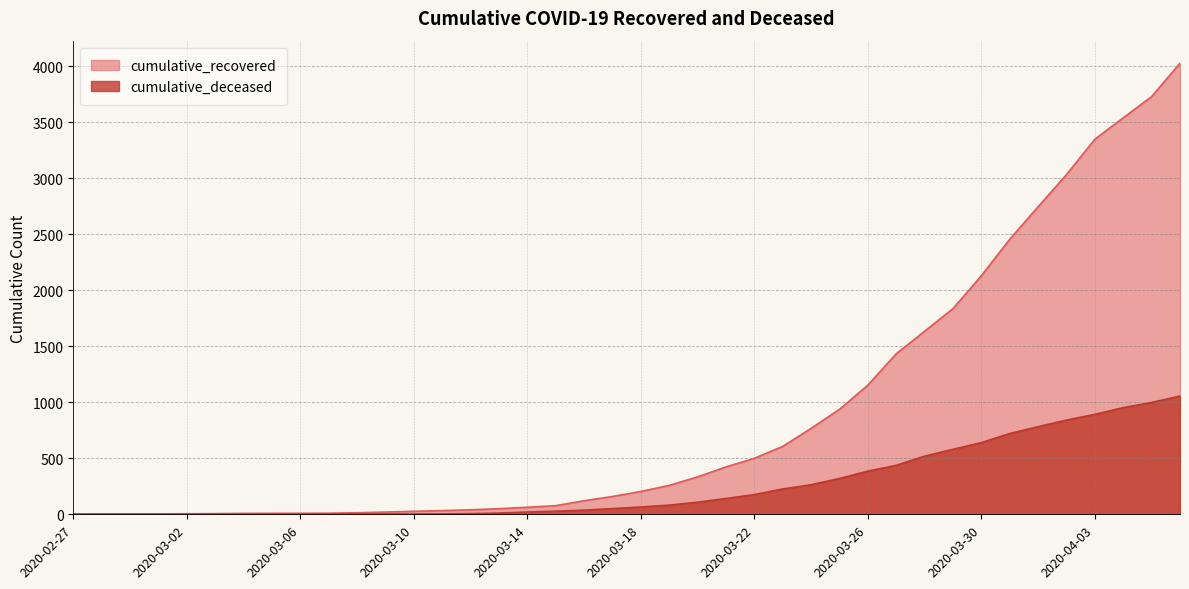

True or false: cumulative_deceased and cumulative_recovered cross at least once.

False